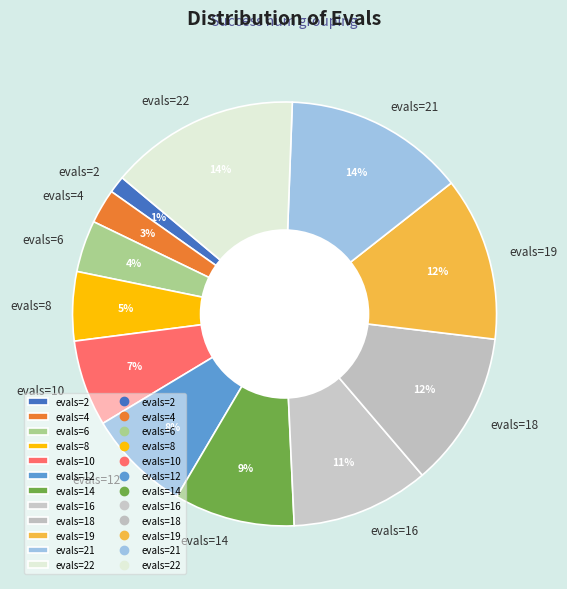

Is there any slice that represents more than half of the pie?

No